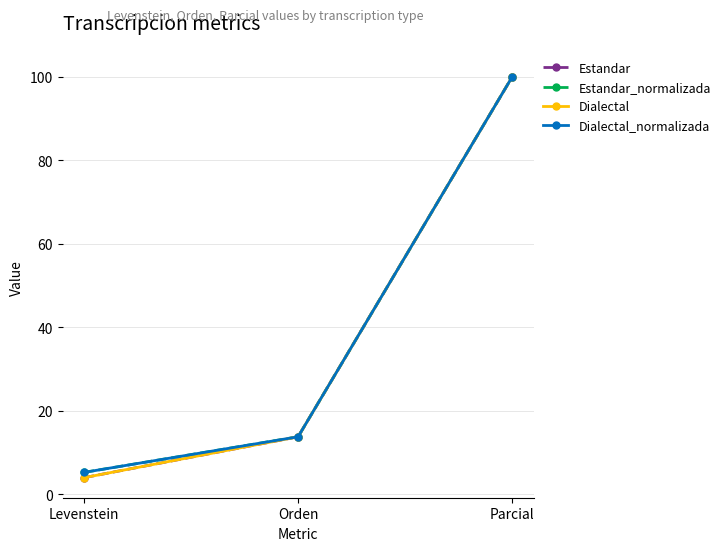

True or false: Estandar_normalizada has a value of 13.8 at Orden.

True